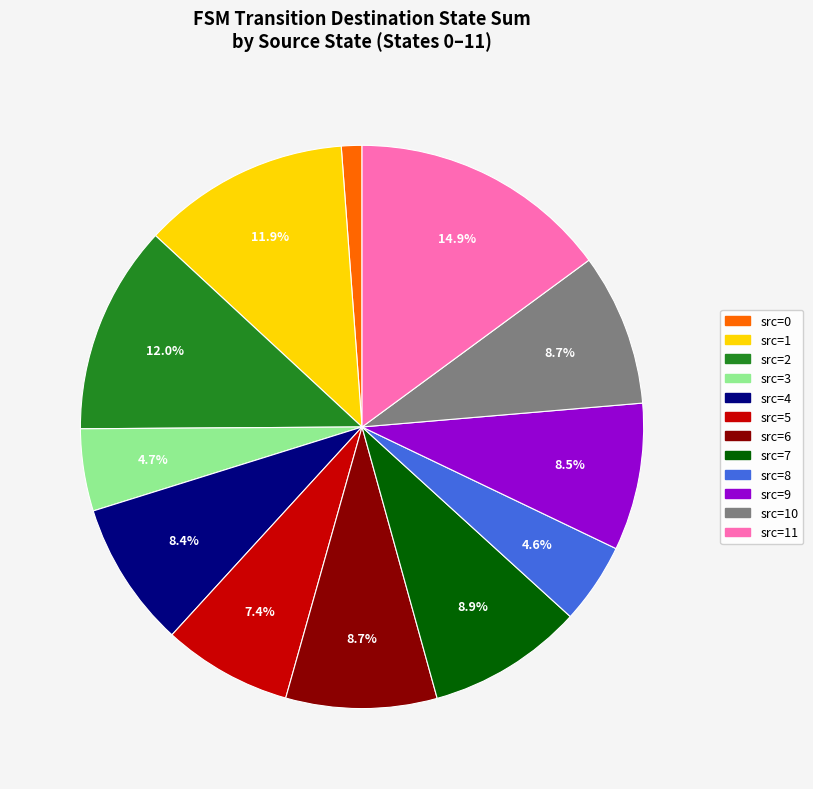

Does any single category account for the majority?

No